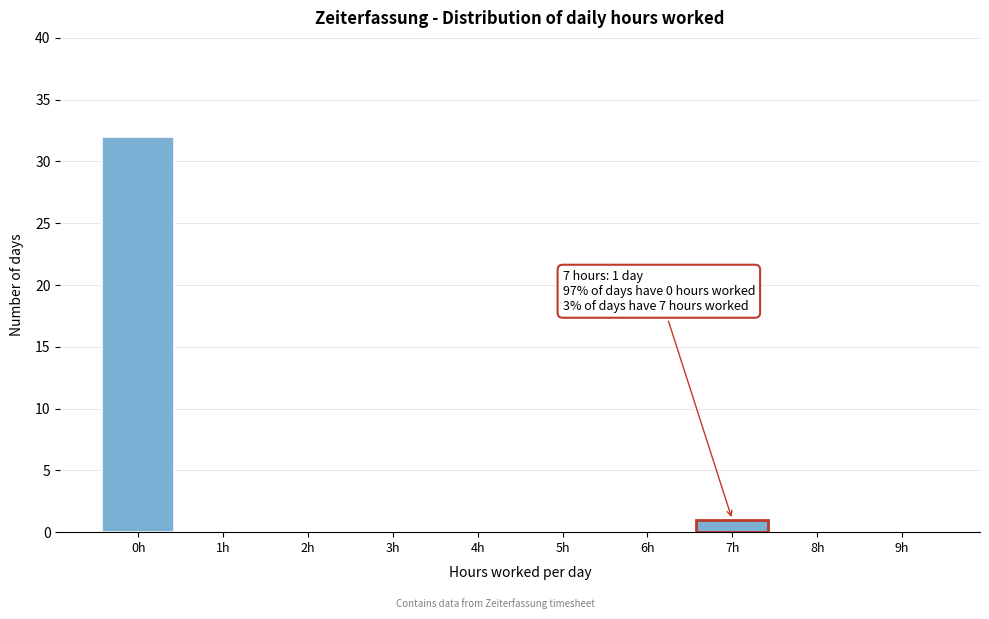

Reading left to right, transcribe all the data shown in this chart.

0h=32	1h=0	2h=0	3h=0	4h=0	5h=0	6h=0	7h=1	8h=0	9h=0